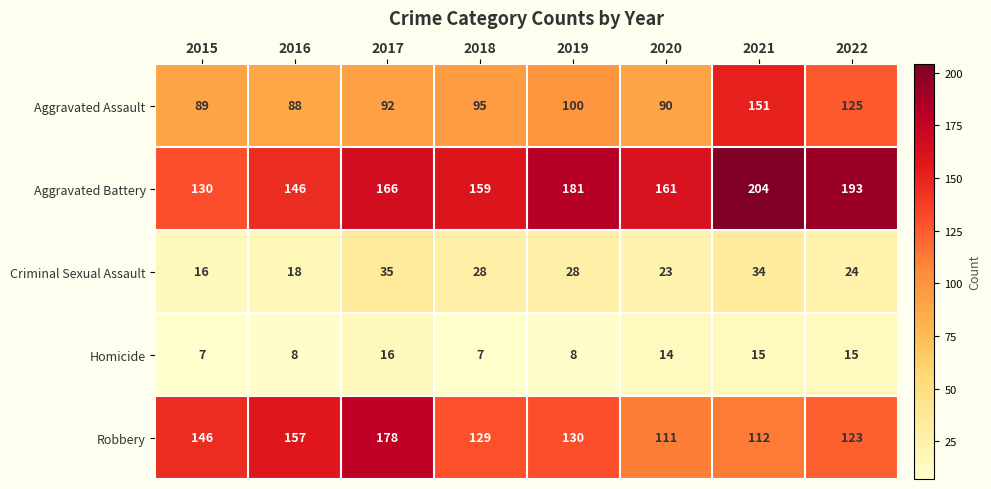

At which category is the sum across all series the highest?

2021